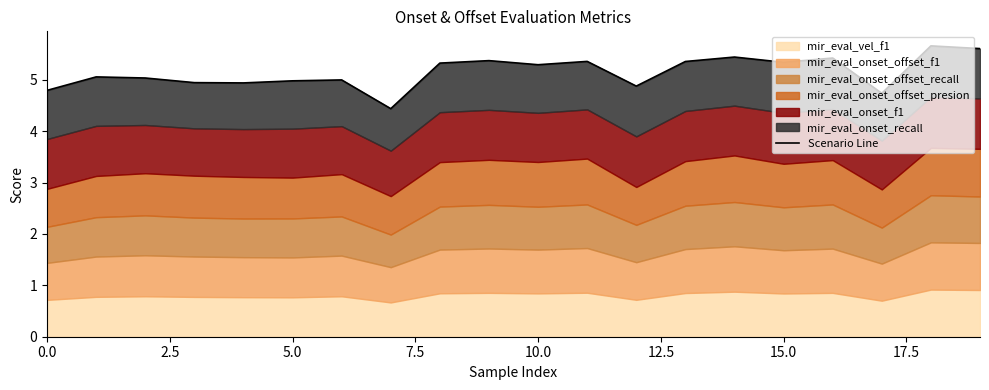

Which label corresponds to the largest value in the chart?

18